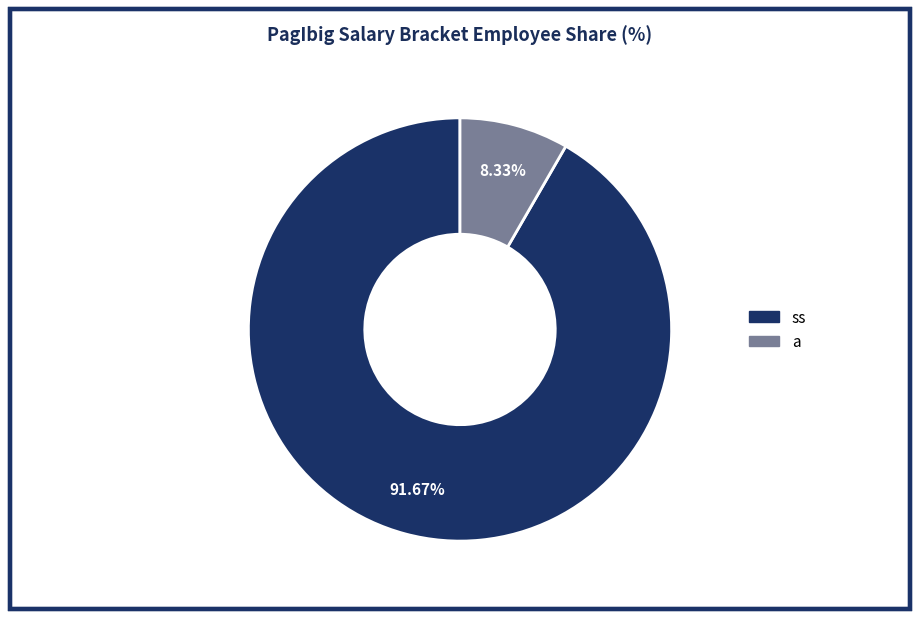

Does any single category account for the majority?

Yes